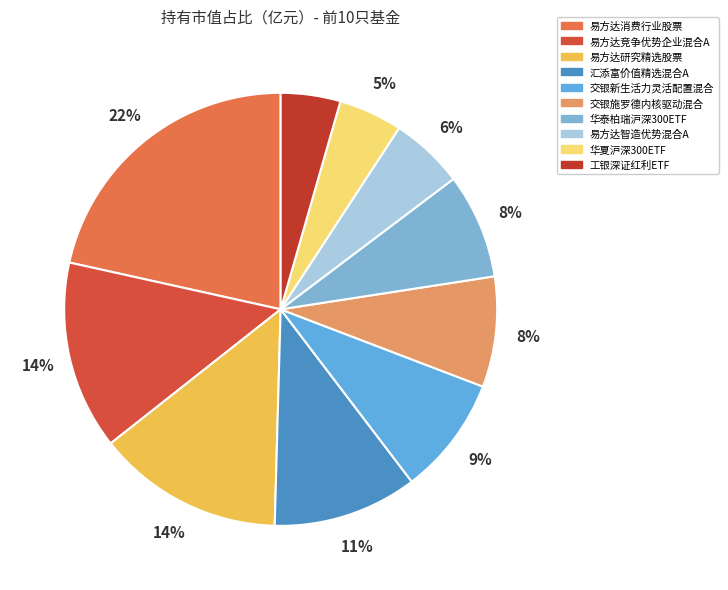

To the nearest percent, what is the difference between the 易方达竞争优势企业混合A and 华泰柏瑞沪深300ETF slice percentages?

6%